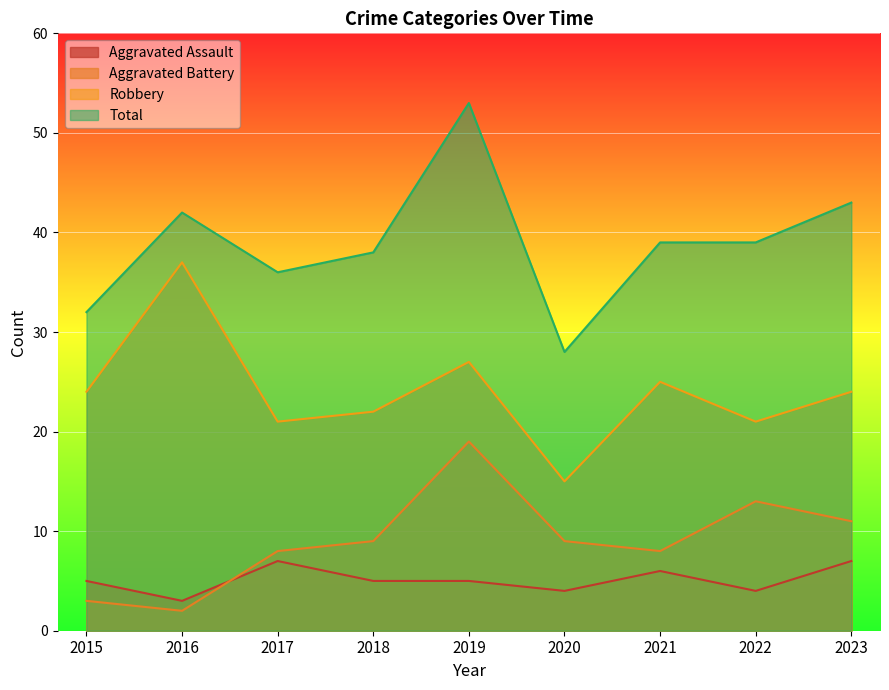

The Aggravated Assault series shows 4 at 2020. True or false?

True